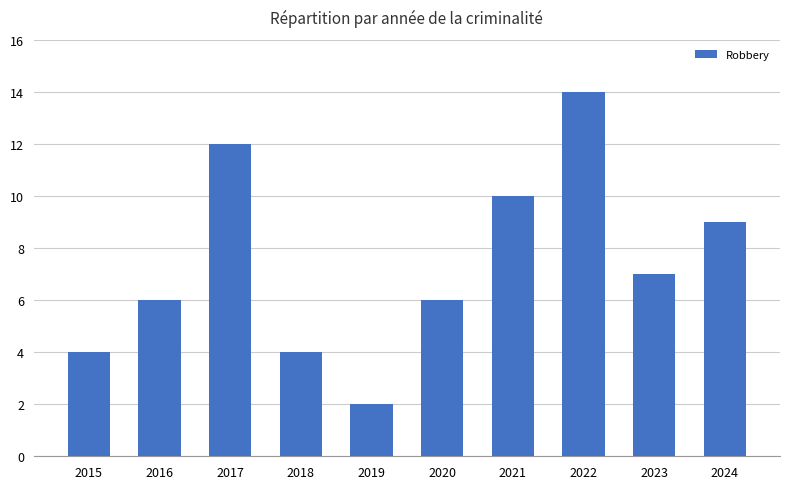

Reading left to right, transcribe all the data shown in this chart.

2015=4	2016=6	2017=12	2018=4	2019=2	2020=6	2021=10	2022=14	2023=7	2024=9